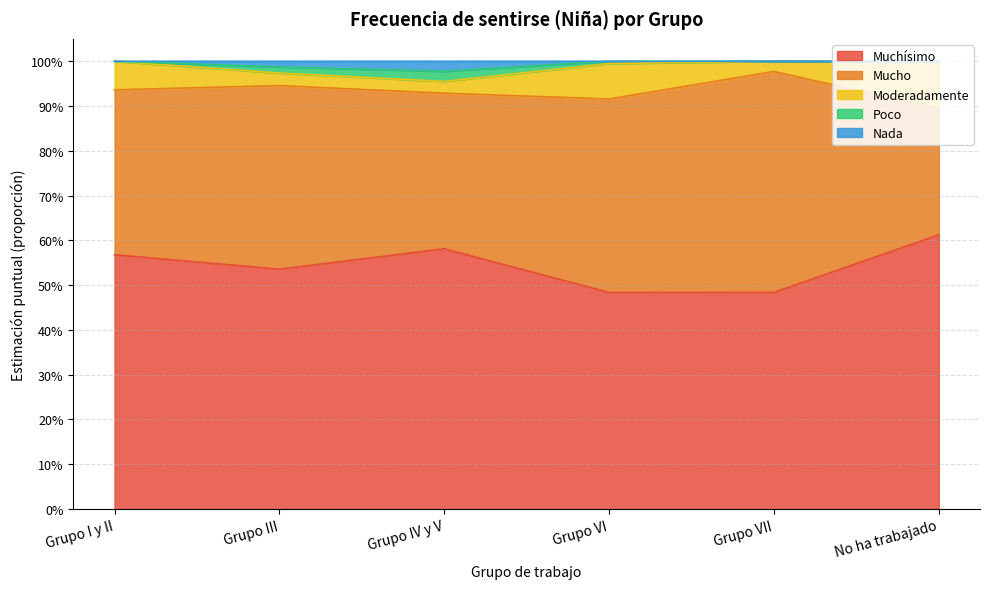

What position from the left is No ha trabajado?

6